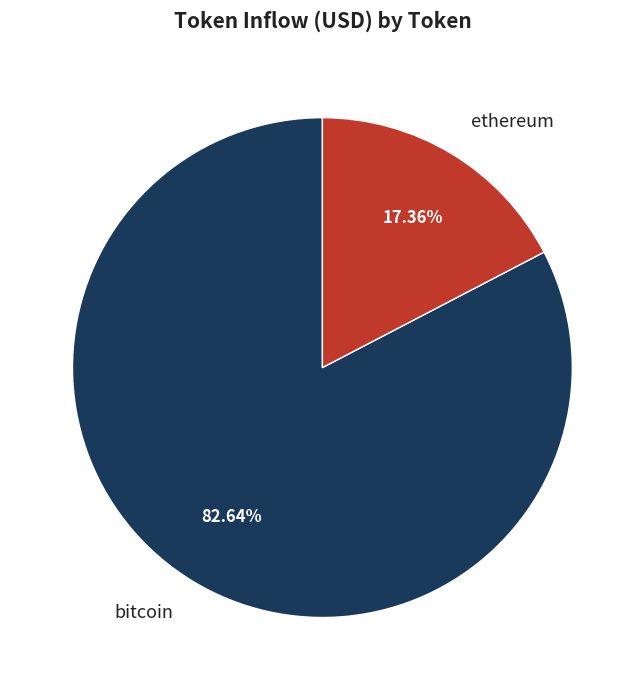

To the nearest percent, what portion does bitcoin represent?

83%